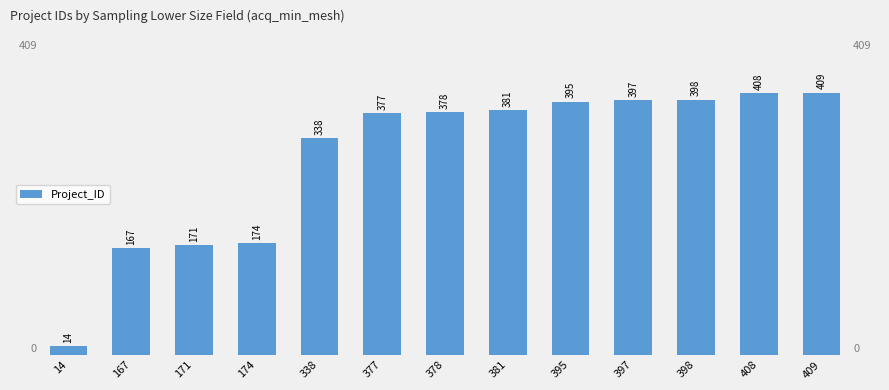

How many bars are there in total?

13